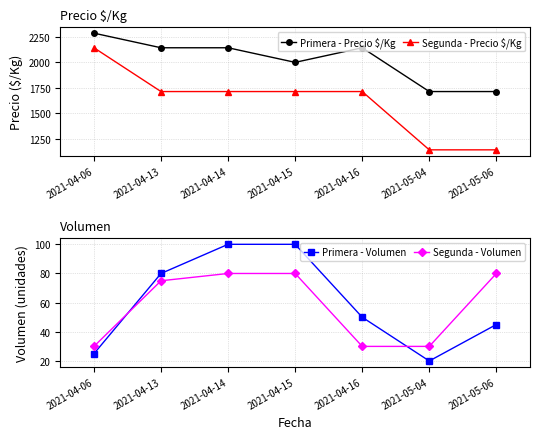

What is the total value across all series at 2021-05-04?

2907